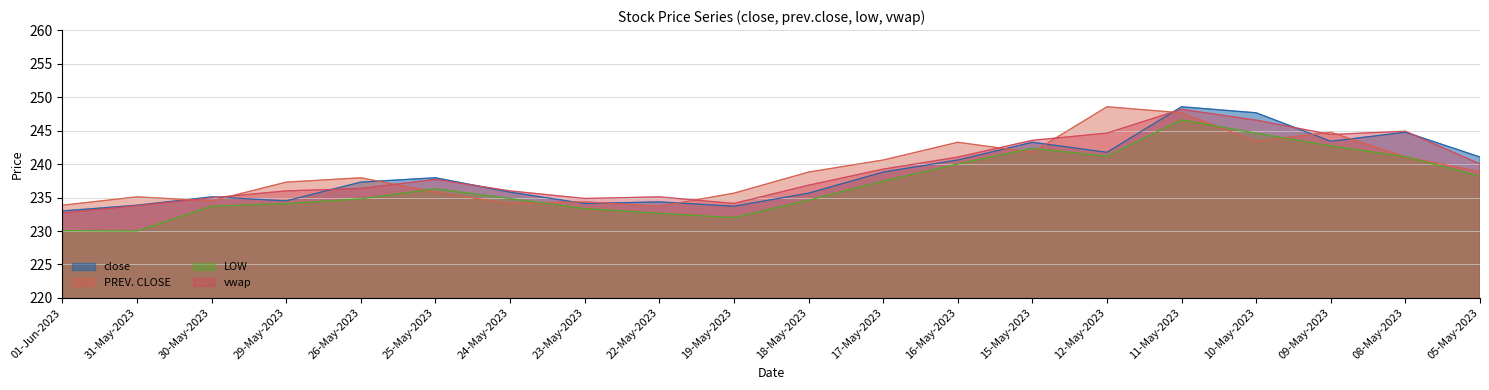

Reading left to right, what are all the values shown in this chart?

close: 233.0	233.8	235.1	234.5	237.3	237.9	235.8	234.1	234.3	233.7	235.7	238.8	240.6	243.2	241.8	248.6	247.7	243.4	244.8	241.1
PREV. CLOSE: 233.8	235.1	234.5	237.3	237.9	235.8	234.1	234.3	233.7	235.7	238.8	240.6	243.2	241.8	248.6	247.7	243.4	244.8	241.1	238.8
LOW: 230.1	230.0	233.7	234.1	234.8	236.3	234.8	233.3	232.7	232.0	234.6	237.4	240.0	242.3	241.2	246.6	244.6	242.7	241.1	238.2
vwap: 232.7	233.8	235.0	236.0	236.3	237.7	236.0	234.9	235.1	234.1	236.8	239.2	241.0	243.5	244.6	248.2	246.6	244.4	244.9	240.0